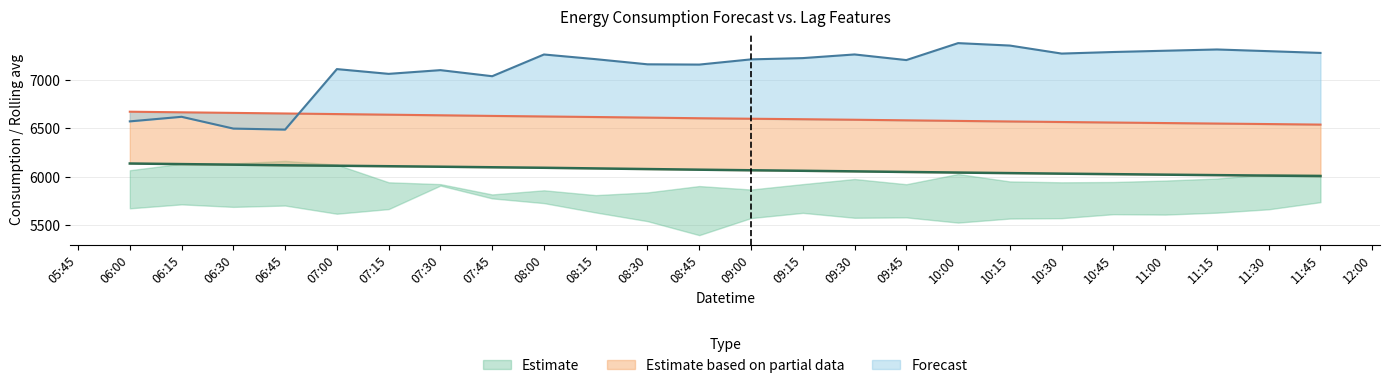

Which category has the highest value in the rolling_24h series?

06:00